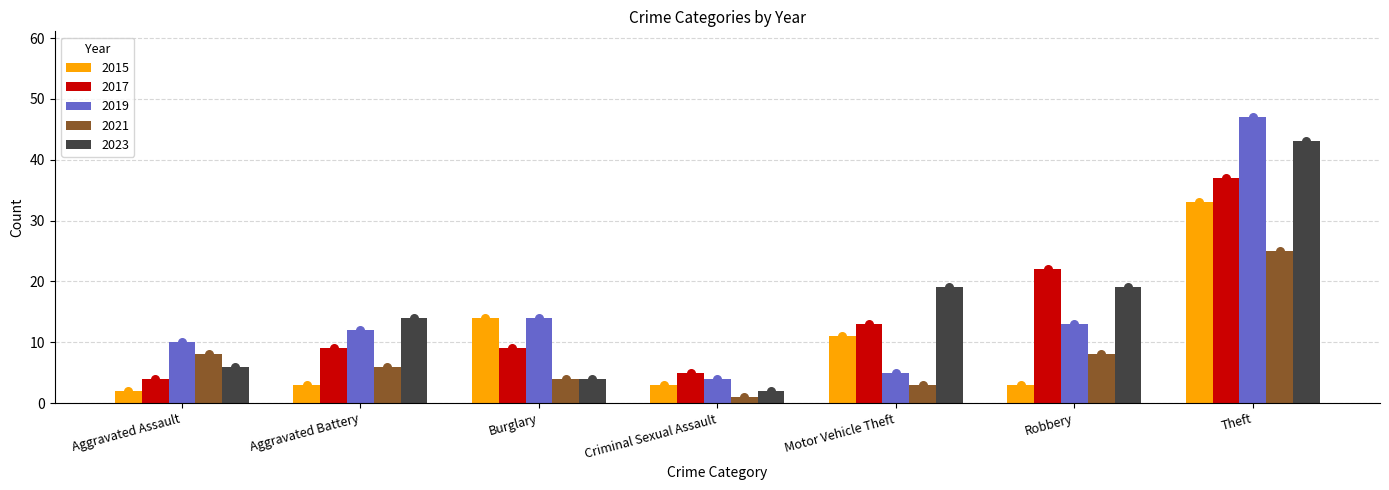

Which series has the largest Y range (max minus min)?

2019